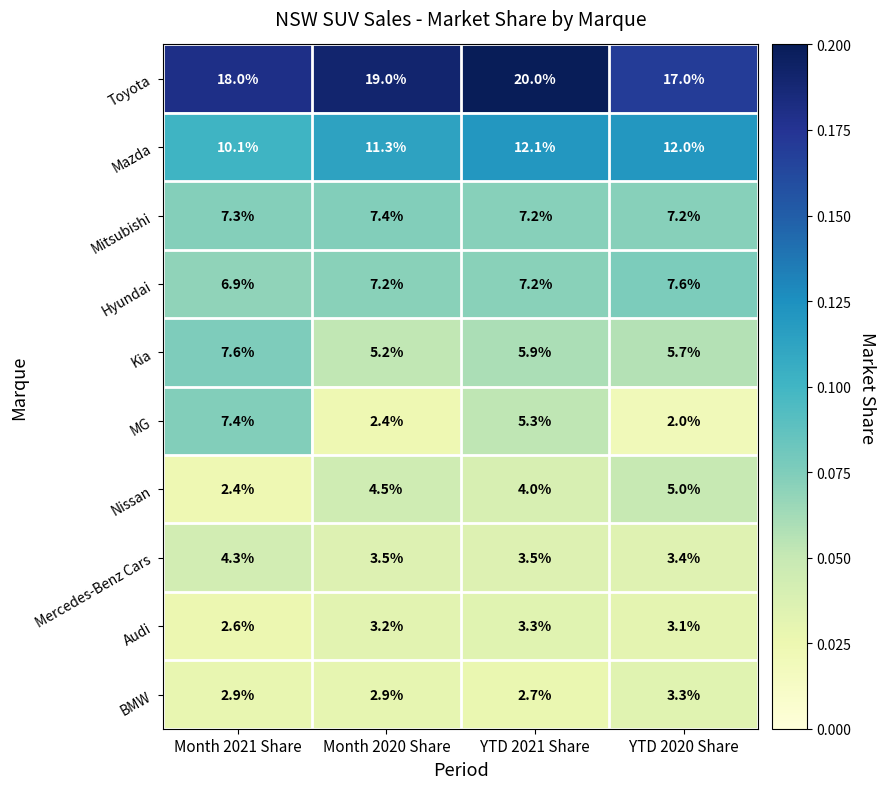

Count the Mitsubishi values in the range 7 to 8.

4